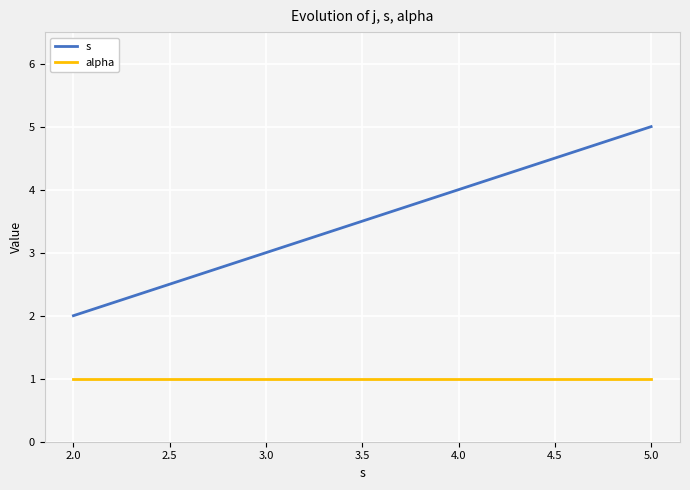

Is it true that alpha equals 2 at 2.0?

False